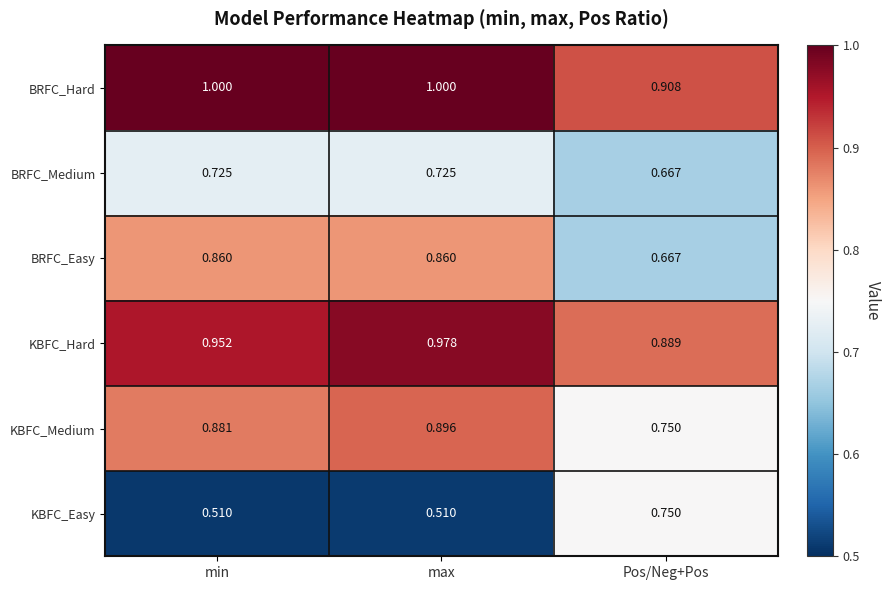

Which series has the widest spread of values?

KBFC_Easy